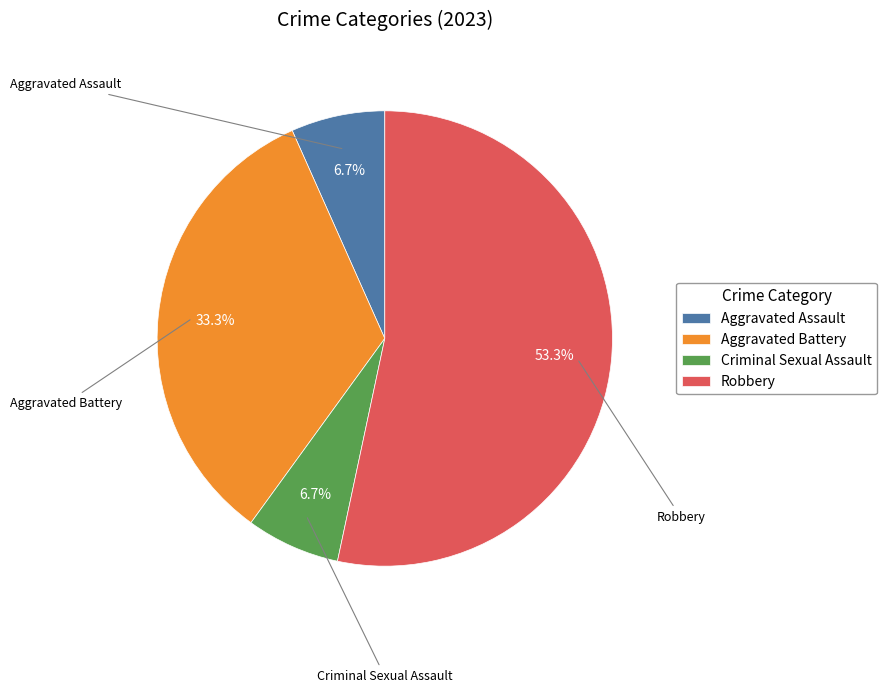

What is the change in value from Aggravated Assault to Robbery?

+7